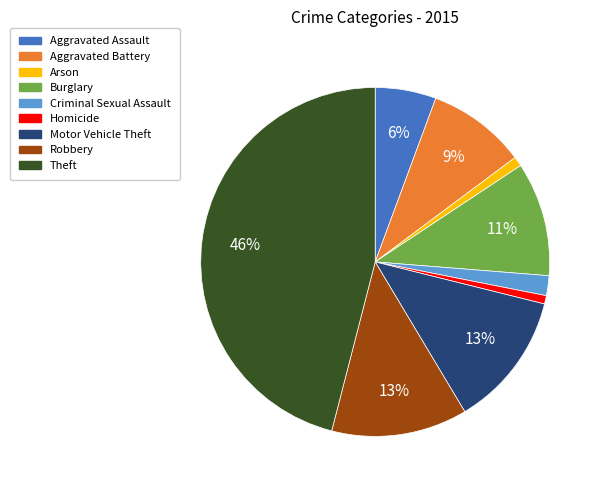

To the nearest percent, what portion does Burglary represent?

11%